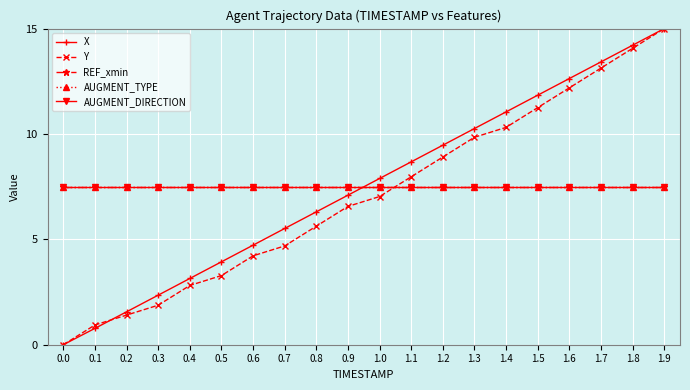

Reading right to left, extract all data points from this chart.

X: 15.0	14.2	13.4	12.6	11.8	11.0	10.3	9.5	8.7	7.9	7.1	6.3	5.5	4.7	3.9	3.1	2.4	1.6	0.8	0.0
Y: 15.0	14.1	13.1	12.2	11.2	10.3	9.8	8.9	8.0	7.0	6.6	5.6	4.7	4.2	3.3	2.8	1.9	1.4	0.9	0.0
REF_xmin: 7.5	7.5	7.5	7.5	7.5	7.5	7.5	7.5	7.5	7.5	7.5	7.5	7.5	7.5	7.5	7.5	7.5	7.5	7.5	7.5
AUGMENT_TYPE: 7.5	7.5	7.5	7.5	7.5	7.5	7.5	7.5	7.5	7.5	7.5	7.5	7.5	7.5	7.5	7.5	7.5	7.5	7.5	7.5
AUGMENT_DIRECTION: 7.5	7.5	7.5	7.5	7.5	7.5	7.5	7.5	7.5	7.5	7.5	7.5	7.5	7.5	7.5	7.5	7.5	7.5	7.5	7.5